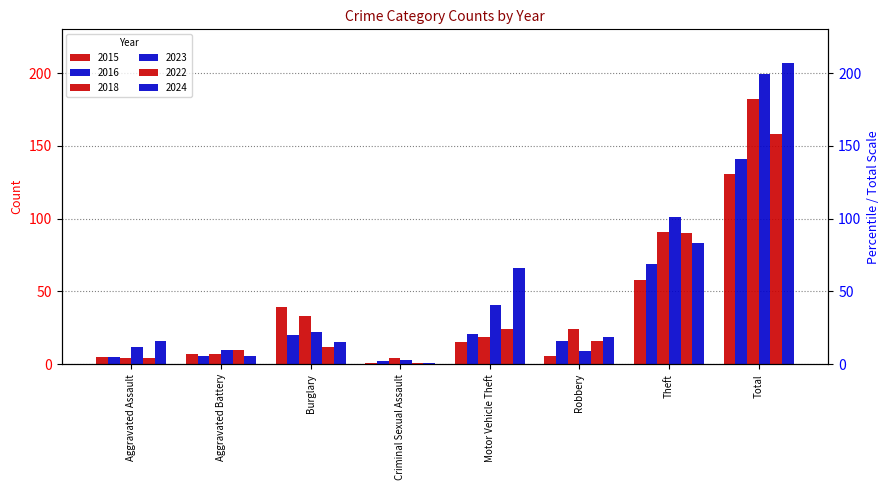

At Motor Vehicle Theft, list the series in order from largest to smallest.

2024, 2023, 2022, 2016, 2018, 2015